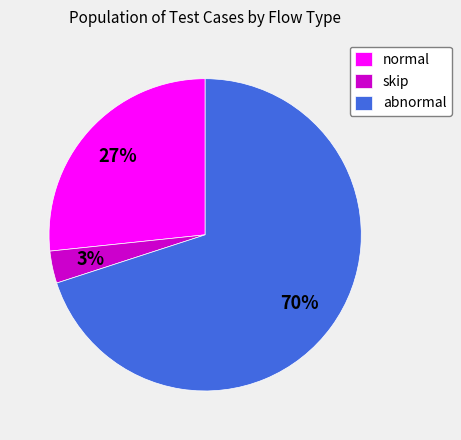

To the nearest percent, what is the combined percentage of abnormal and skip?

73%